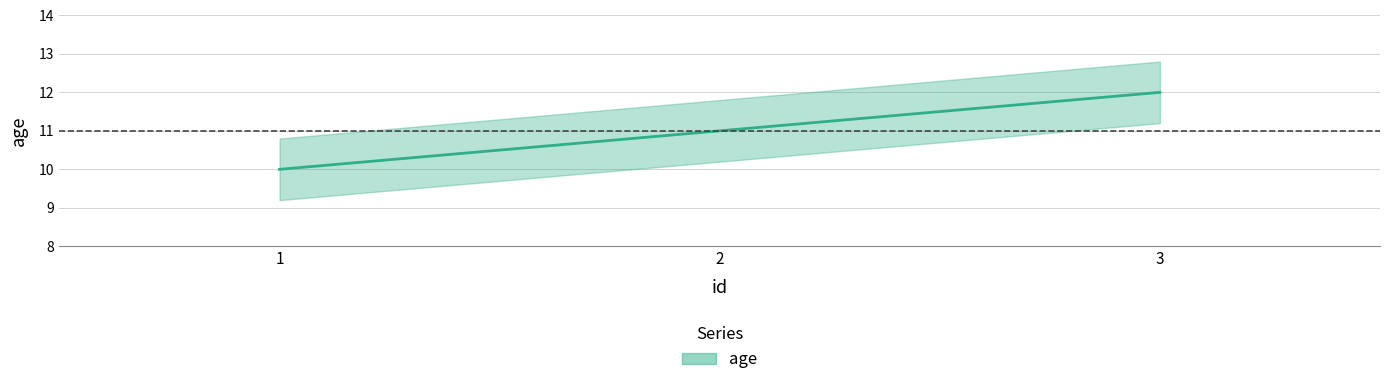

Is it true that the value at 2 is 11?

True